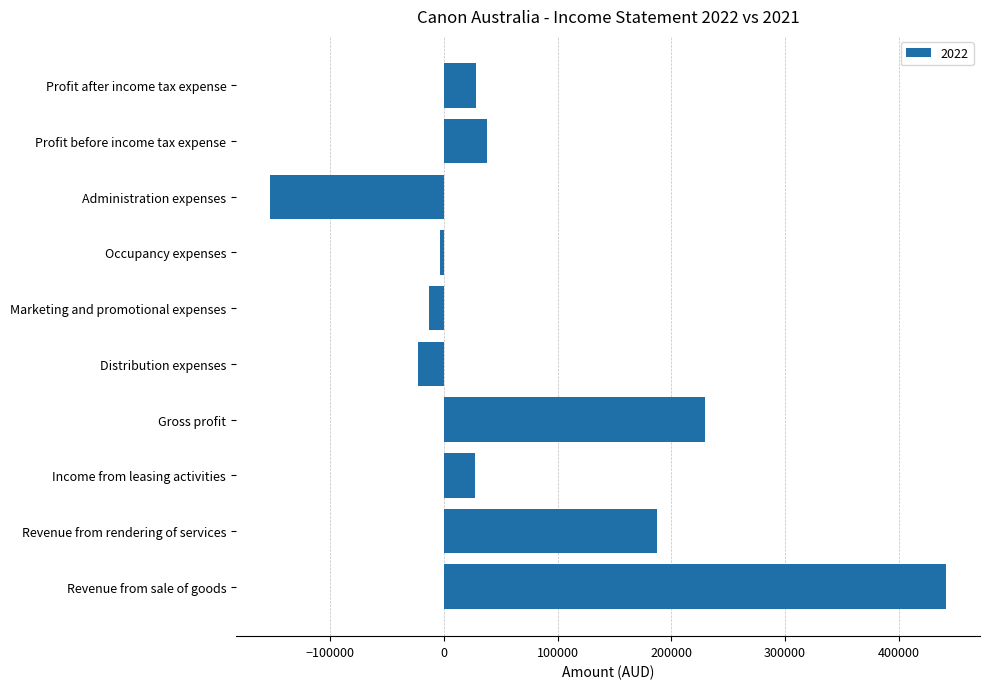

What is the difference between the second highest and minimum values?

382380